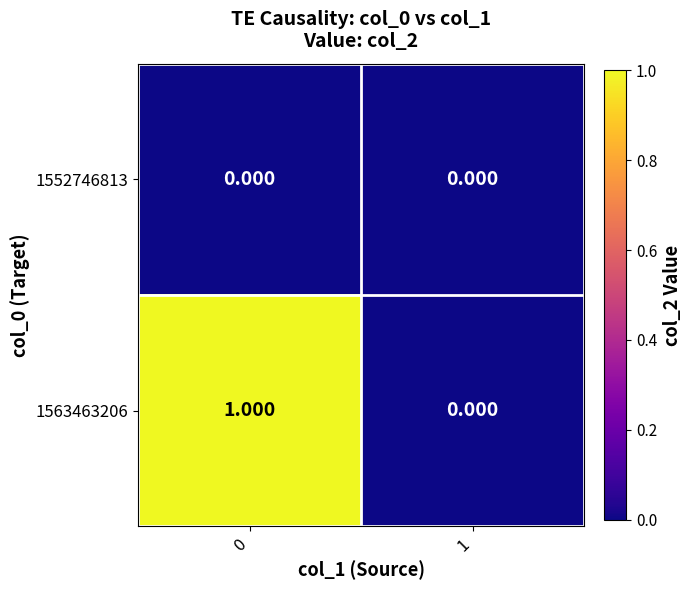

Count the number of data series in this chart.

2